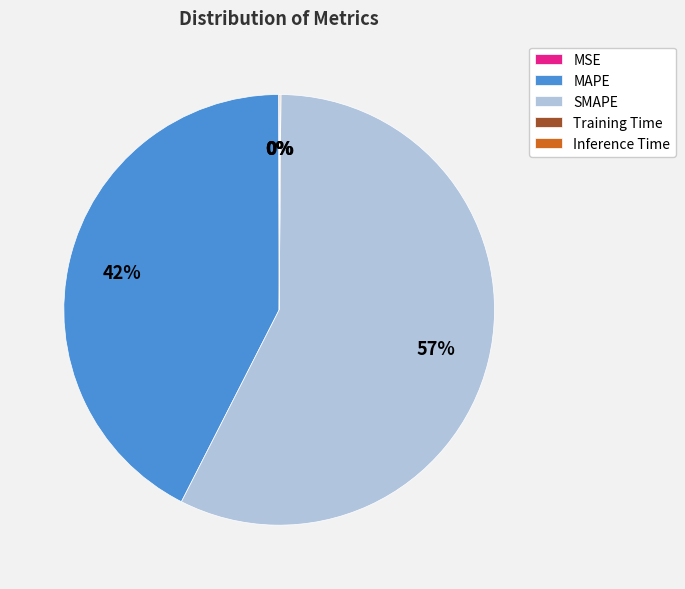

The SMAPE slice represents 72% of the pie. True or false?

False